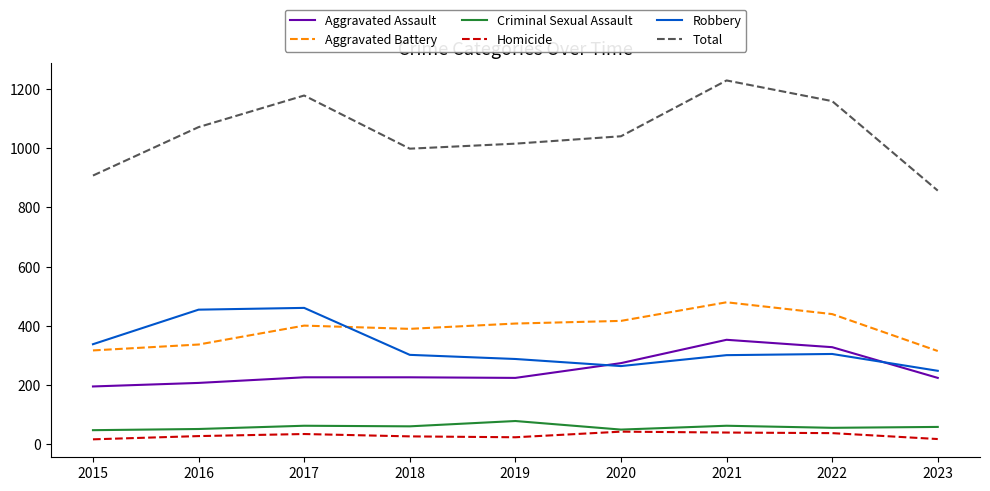

True or false: Homicide has a value of 36 at 2022.

True